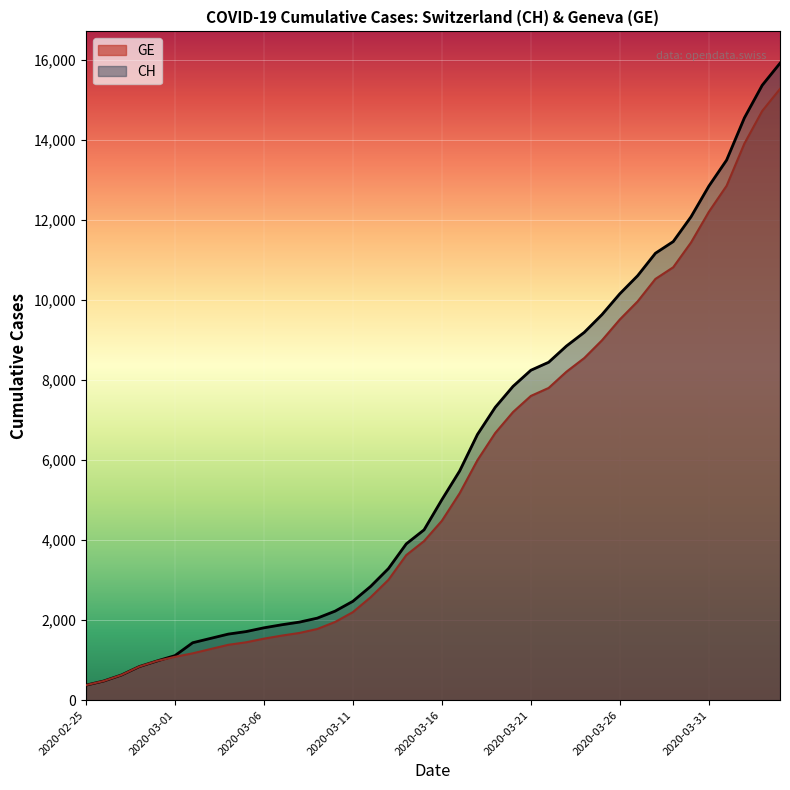

Rank the categories by GE value from lowest to highest.

2020-02-25, 2020-02-26, 2020-02-27, 2020-02-28, 2020-02-29, 2020-03-01, 2020-03-02, 2020-03-03, 2020-03-04, 2020-03-05, 2020-03-06, 2020-03-07, 2020-03-08, 2020-03-09, 2020-03-10, 2020-03-11, 2020-03-12, 2020-03-13, 2020-03-14, 2020-03-15, 2020-03-16, 2020-03-17, 2020-03-18, 2020-03-19, 2020-03-20, 2020-03-21, 2020-03-22, 2020-03-23, 2020-03-24, 2020-03-25, 2020-03-26, 2020-03-27, 2020-03-28, 2020-03-29, 2020-03-30, 2020-03-31, 2020-04-01, 2020-04-02, 2020-04-03, 2020-04-04